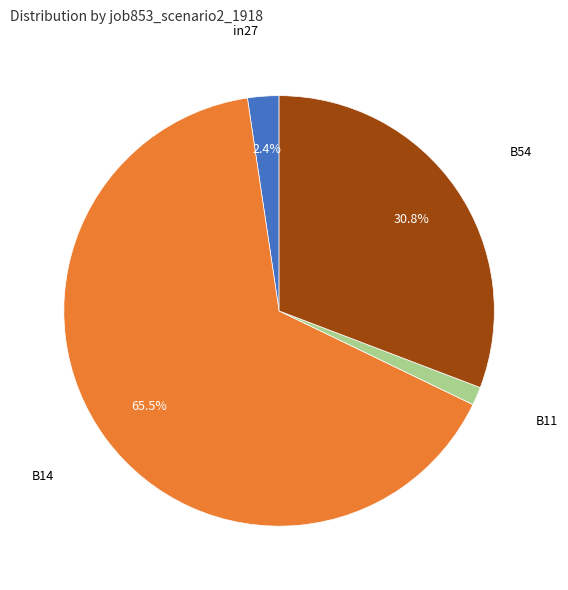

To the nearest percent, what is the difference between the largest and smallest slice percentages?

64%